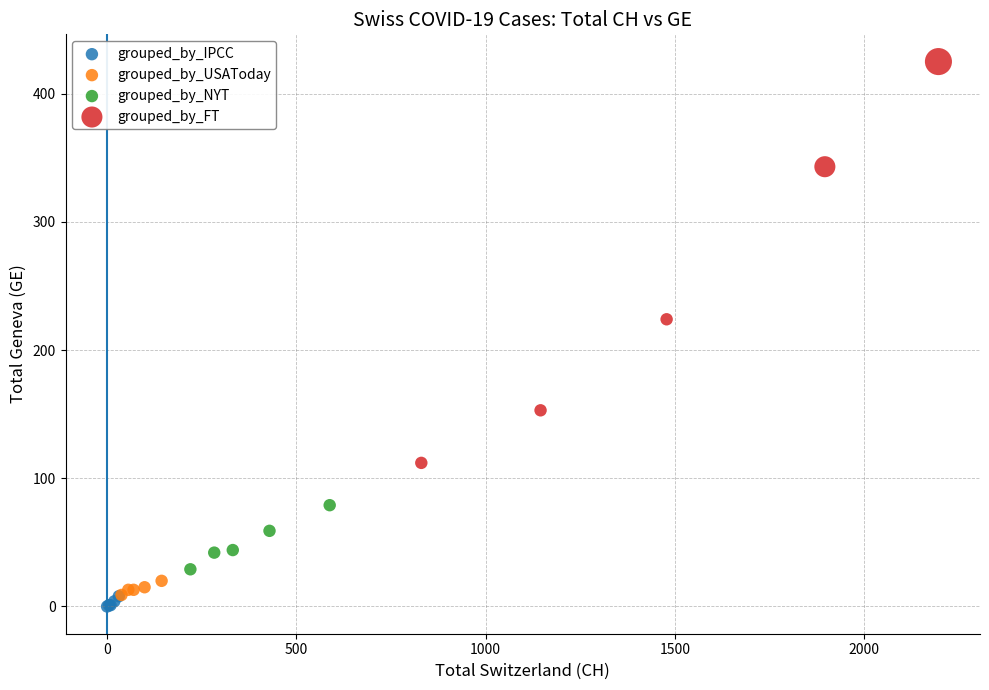

Which series reaches the minimum Y coordinate?

grouped_by_IPCC